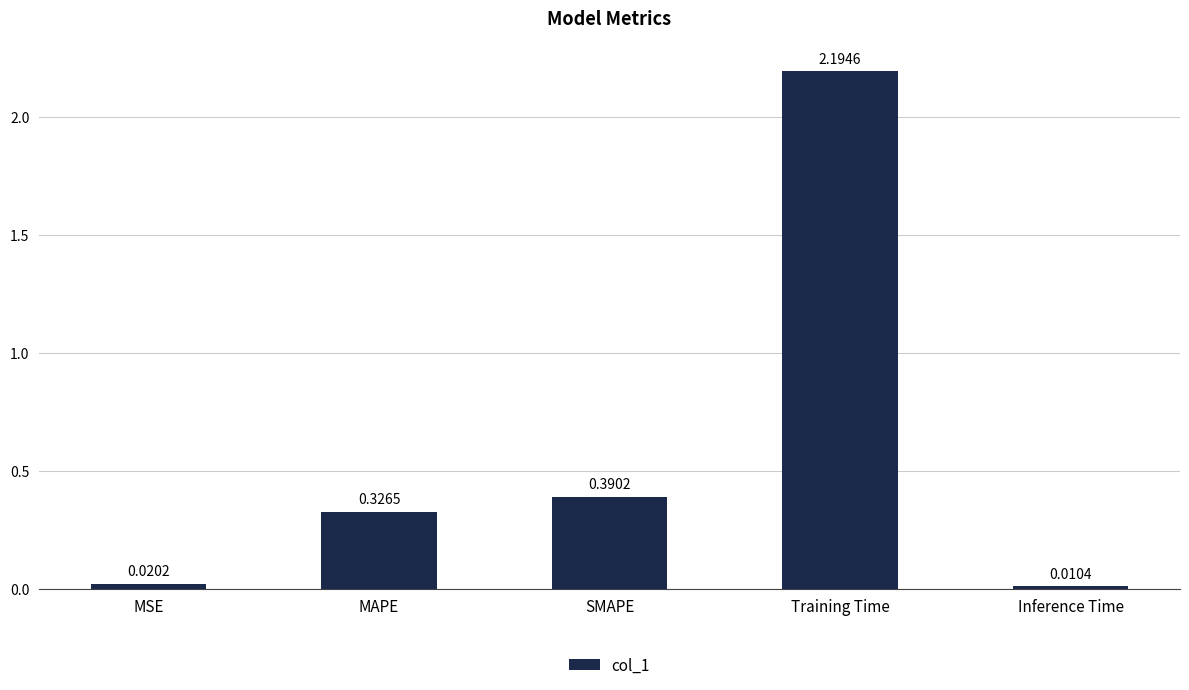

What is the change in value from MSE to Training Time?

+2.2